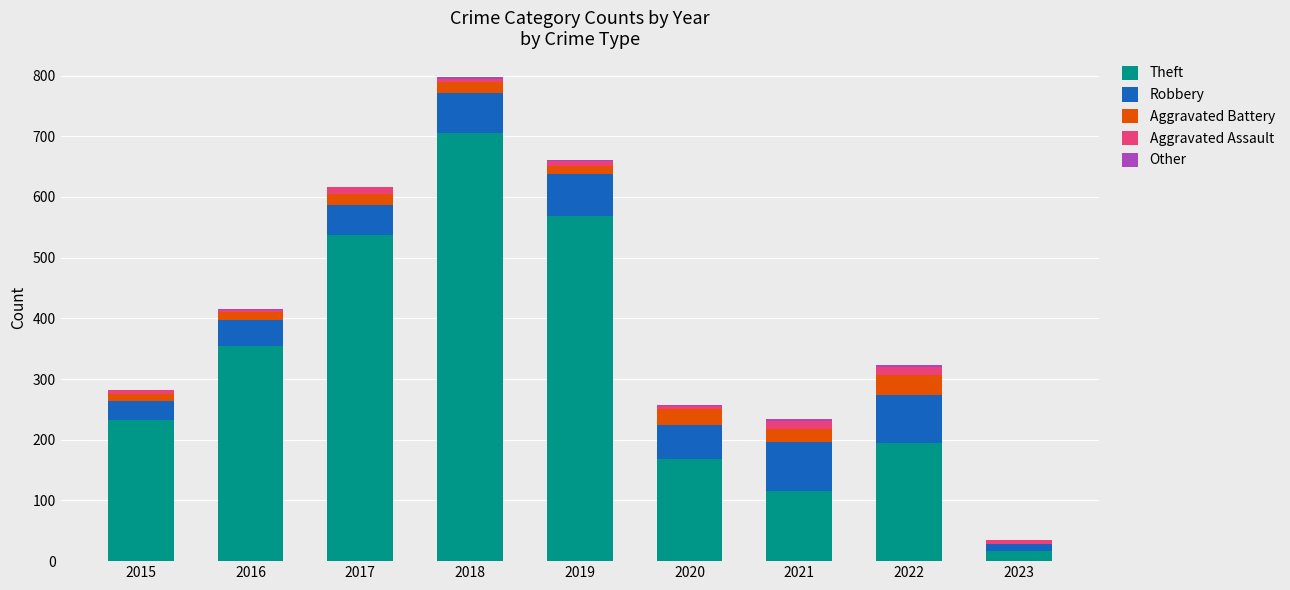

At which category is the sum across all series the highest?

2018